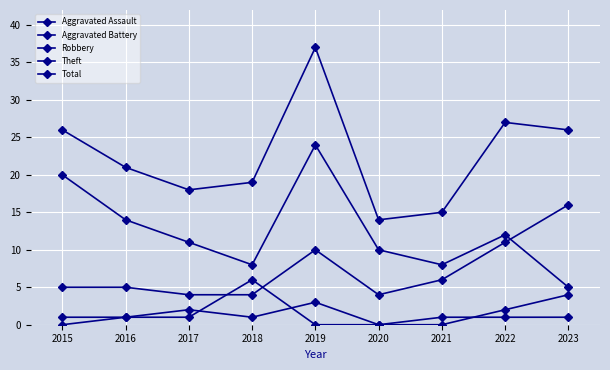

What is the total value across all series at 2022?

53